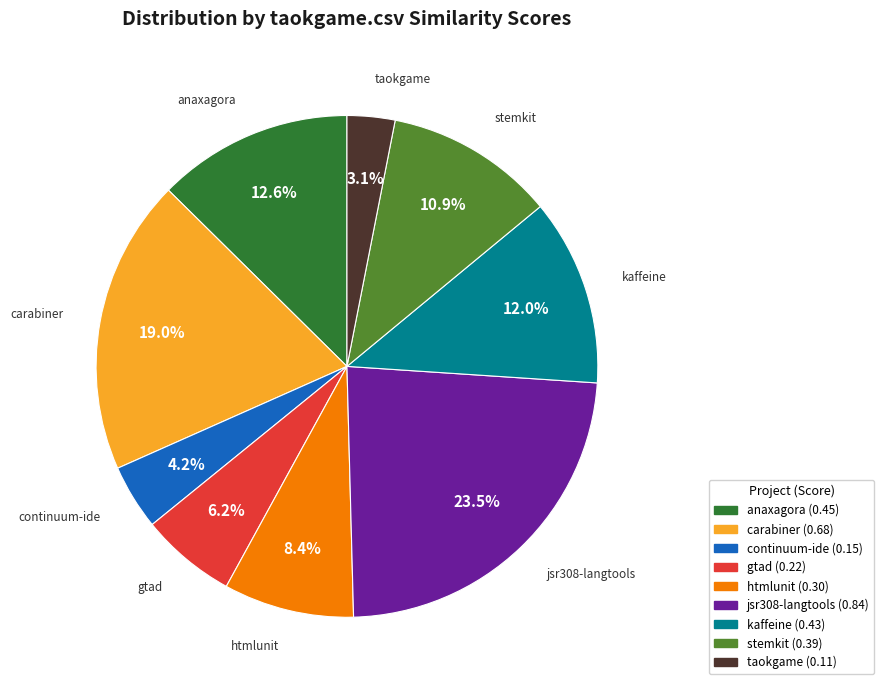

Is there any slice that represents more than half of the pie?

No